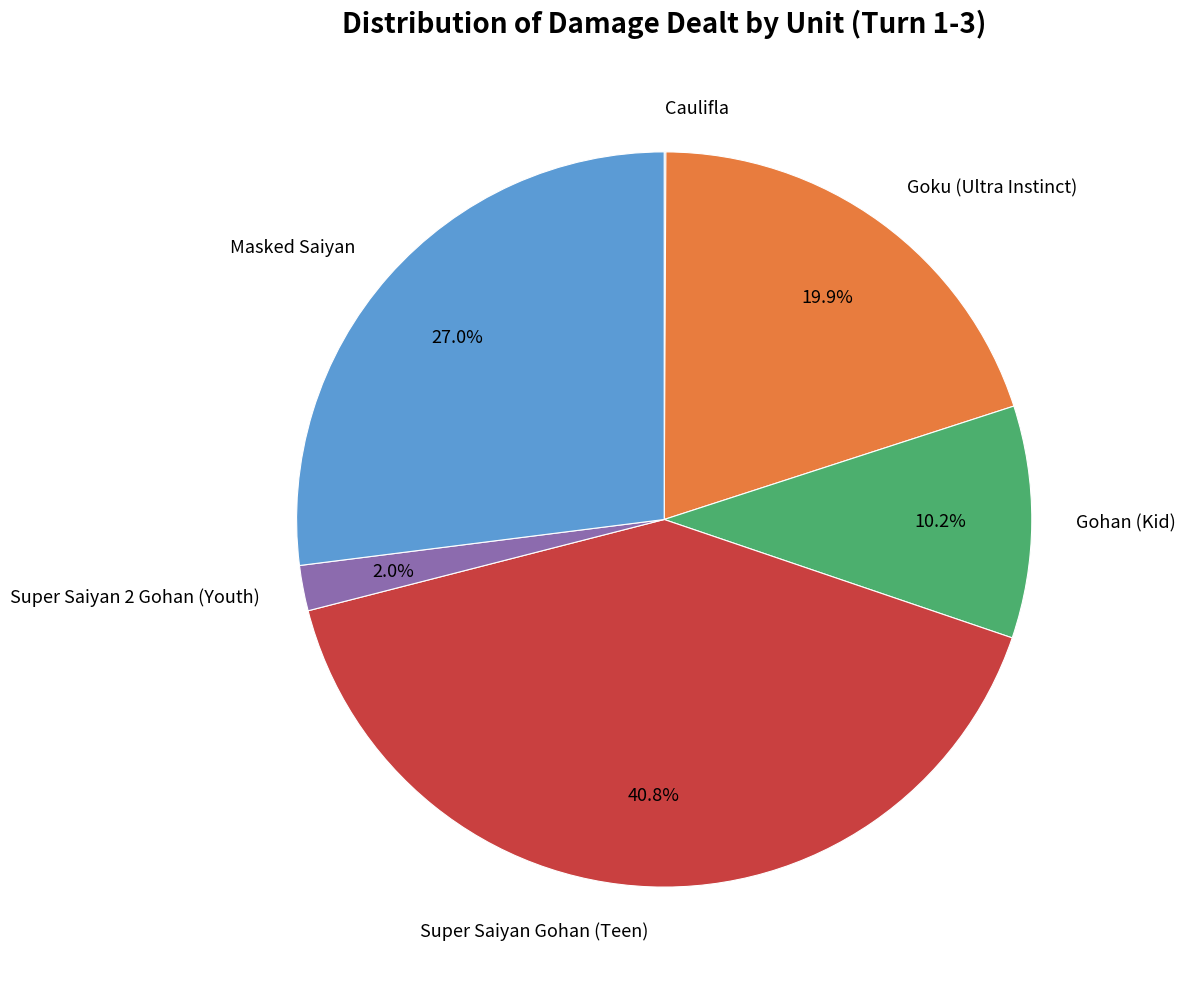

Approximately how many times larger is the value at Goku (Ultra Instinct) compared to Gohan (Kid)?

2.0